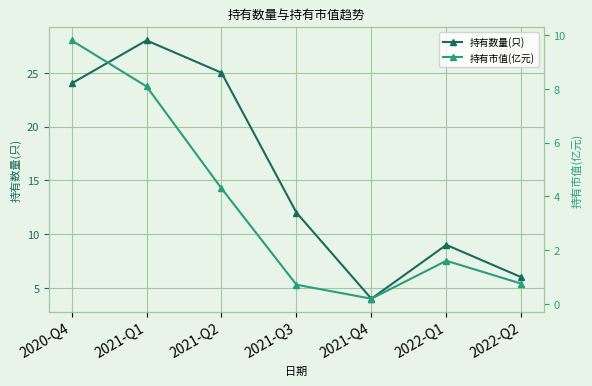

What is the difference between the 持有数量(只) values at 2021-Q2 and 2021-Q1?

3